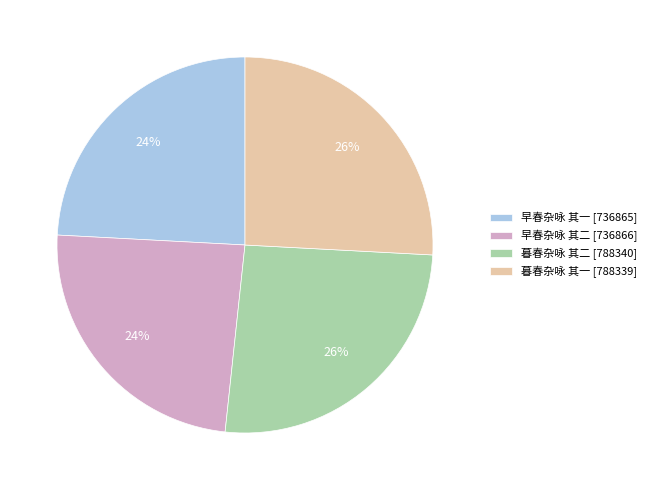

Does any single category account for the majority?

No